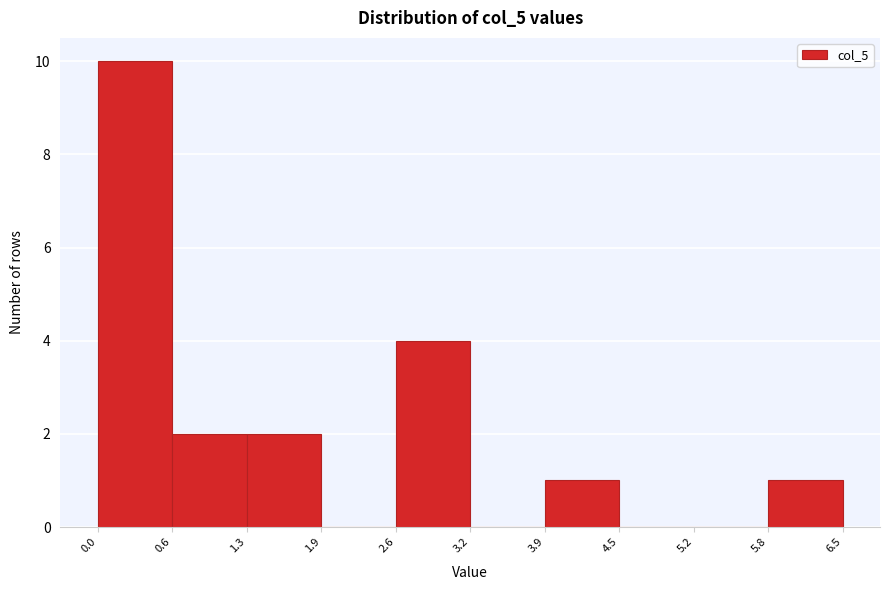

How tall is the bar that spans 1.3 to 1.9 on the x-axis? The values are not printed on the chart, so give them approximately, as read against the axis.

2